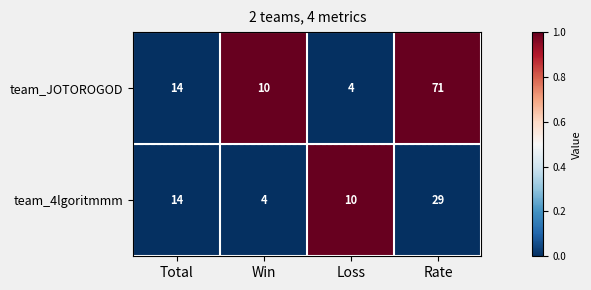

Reading left to right, transcribe all the data shown in this chart.

team_JOTOROGOD: Total=14	Win=10	Loss=4	Rate=71
team_4lgoritmmm: Total=14	Win=4	Loss=10	Rate=29